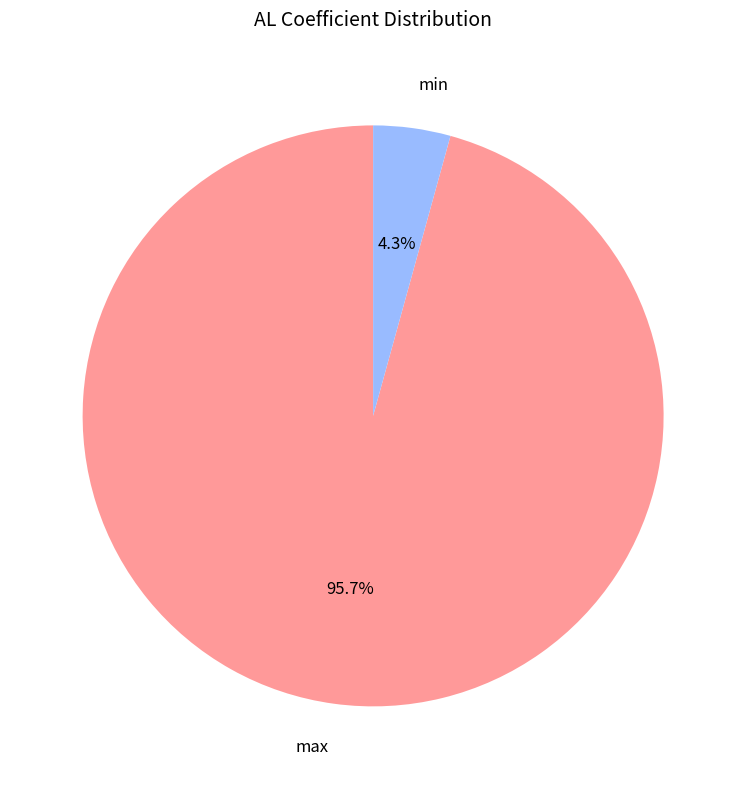

To the nearest percent, what is the difference between the min and max slice percentages?

91%